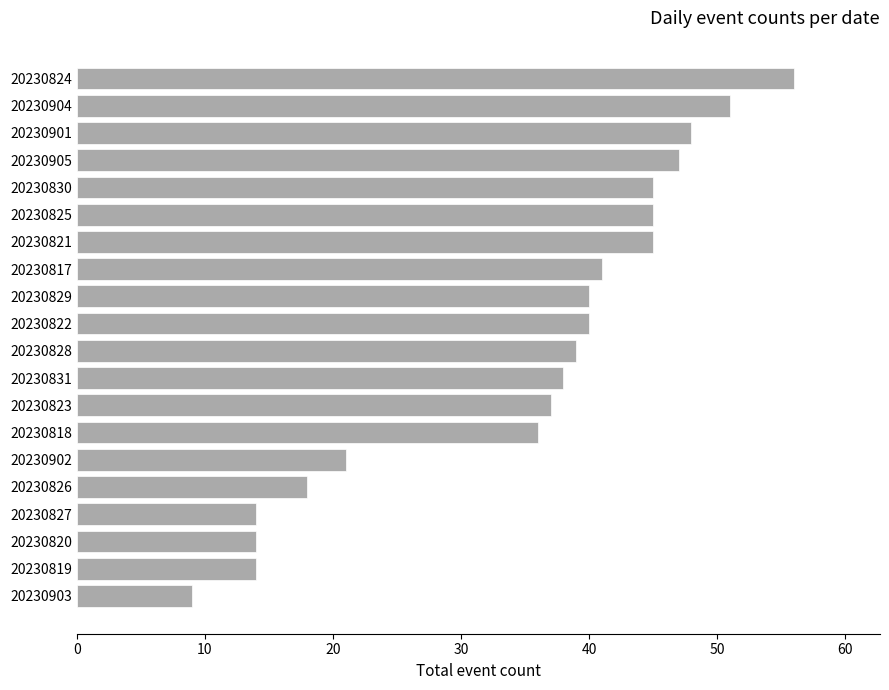

What is the sum of all values?

698